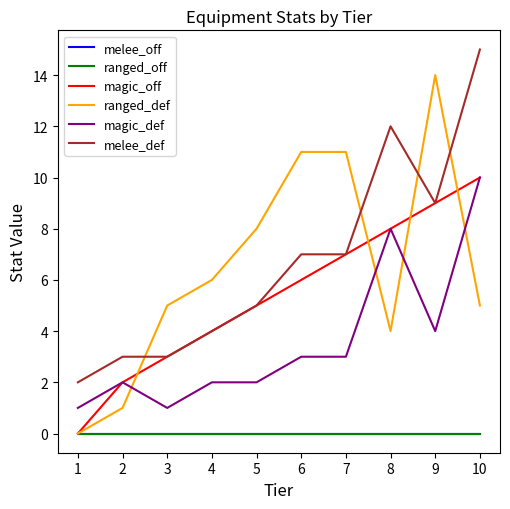

How many interior local peaks does the melee_def series have?

1